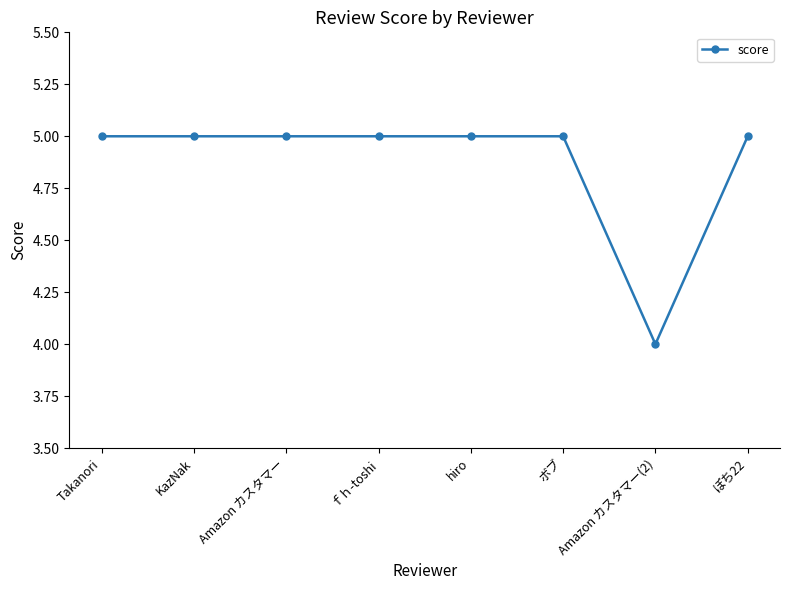

Which label corresponds to the smallest value in the chart?

Amazon カスタマー(2)